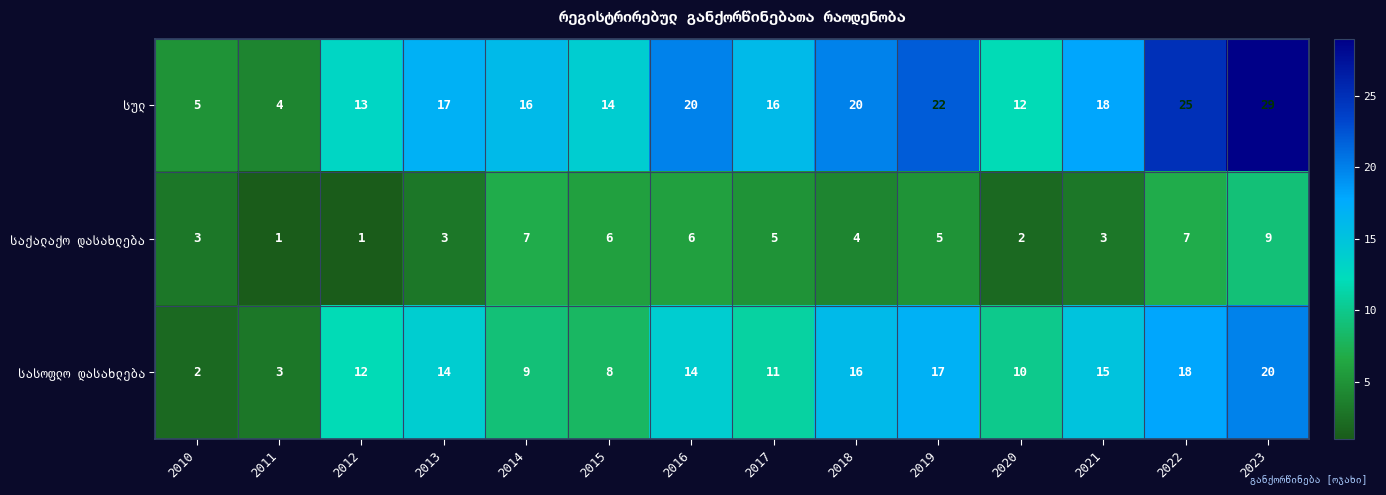

At which category is the sum across all series the highest?

2023